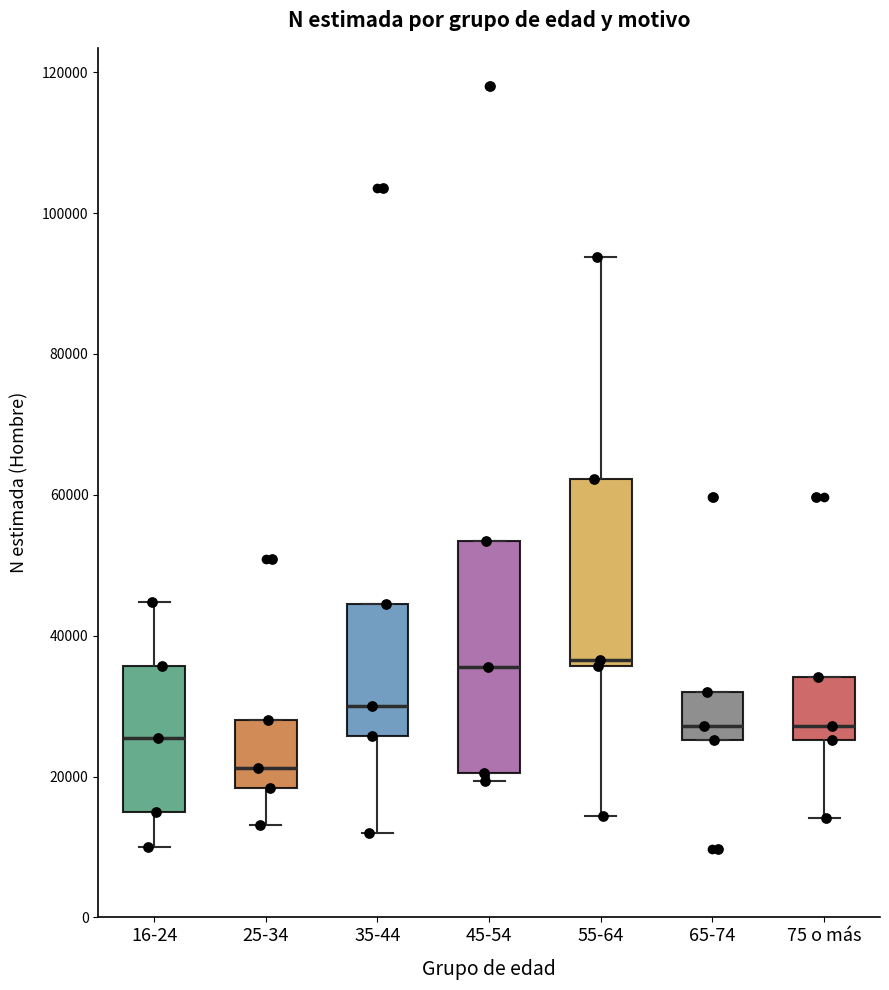

Reading left to right, transcribe this box plot: for each box, give where its median line is, the range the box spans, and where its two whiskers end, as read against the y-axis. The values are not printed on the chart, so give them approximately, as read against the axis.

16-24: median 26000, box 14000 to 36000, whiskers 10000 to 44000
25-34: median 22000, box 18000 to 28000, whiskers 14000 to 28000
35-44: median 30000, box 26000 to 44000, whiskers 12000 to 44000
45-54: median 36000, box 20000 to 54000, whiskers 20000 (just below the box's lower edge) to 54000
55-64: median 36000 (just above the box's lower edge), box 36000 to 62000, whiskers 14000 to 94000
65-74: median 28000, box 26000 to 32000, whiskers 26000 to 32000
75 o más: median 28000, box 26000 to 34000, whiskers 14000 to 34000